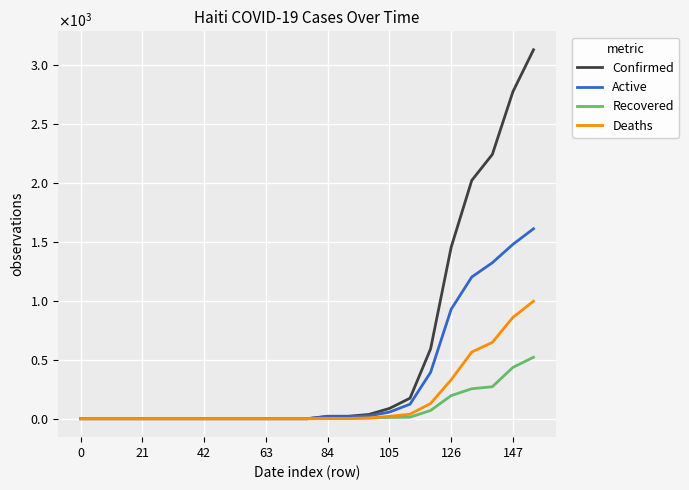

True or false: Deaths and Recovered cross at least once.

False